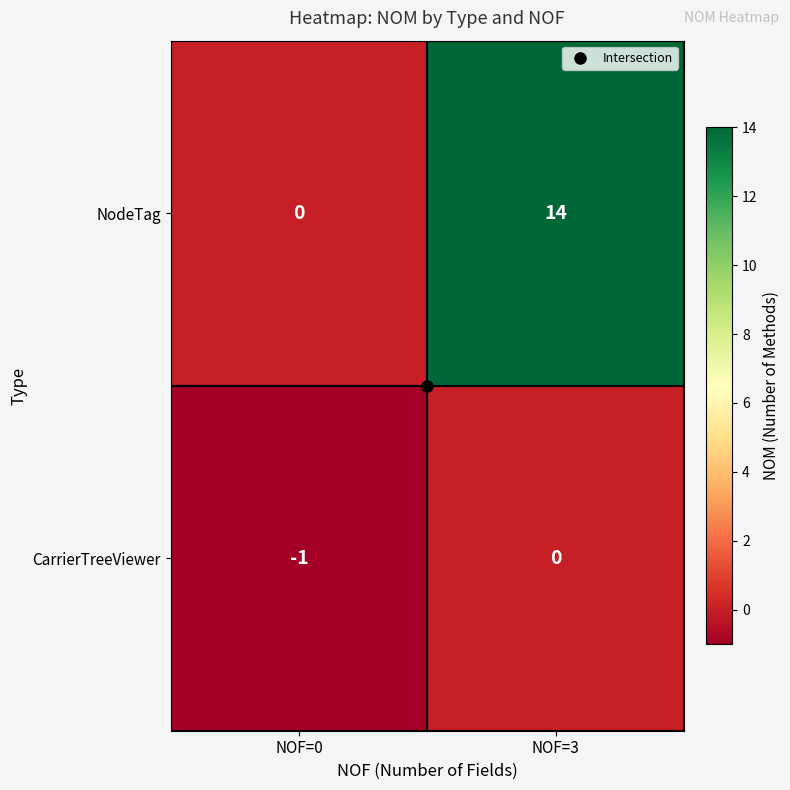

Which series has the largest range (max minus min)?

NodeTag